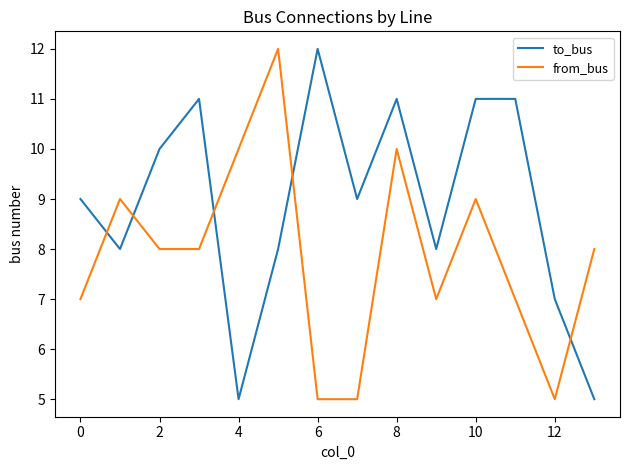

Reading left to right, what are all the values shown in this chart?

to_bus: 9	8	10	11	5	8	12	9	11	8	11	11	7	5
from_bus: 7	9	8	8	10	12	5	5	10	7	9	7	5	8